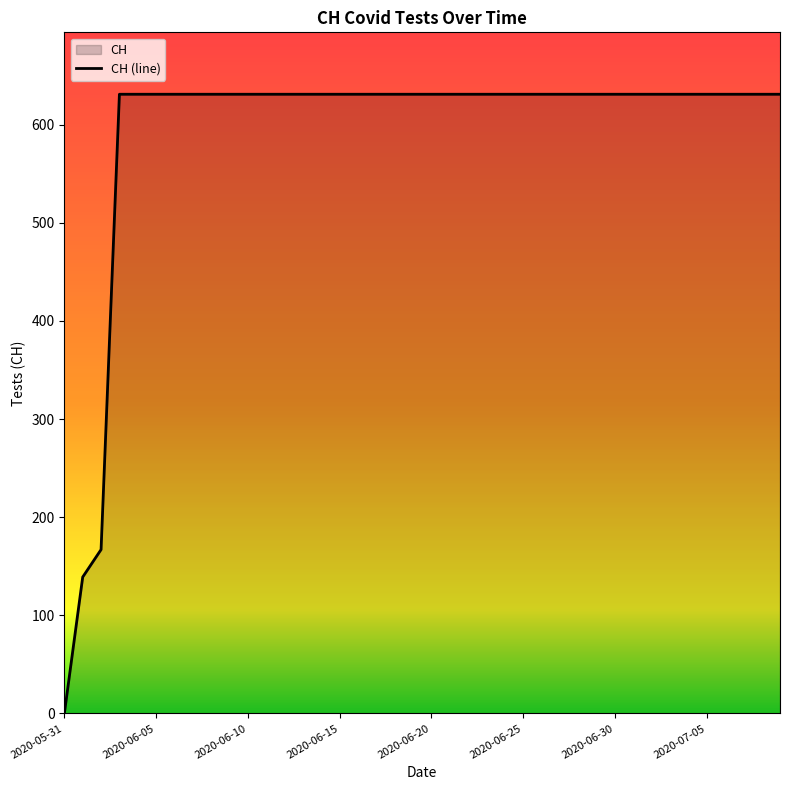

What is the maximum value shown in the chart?

631